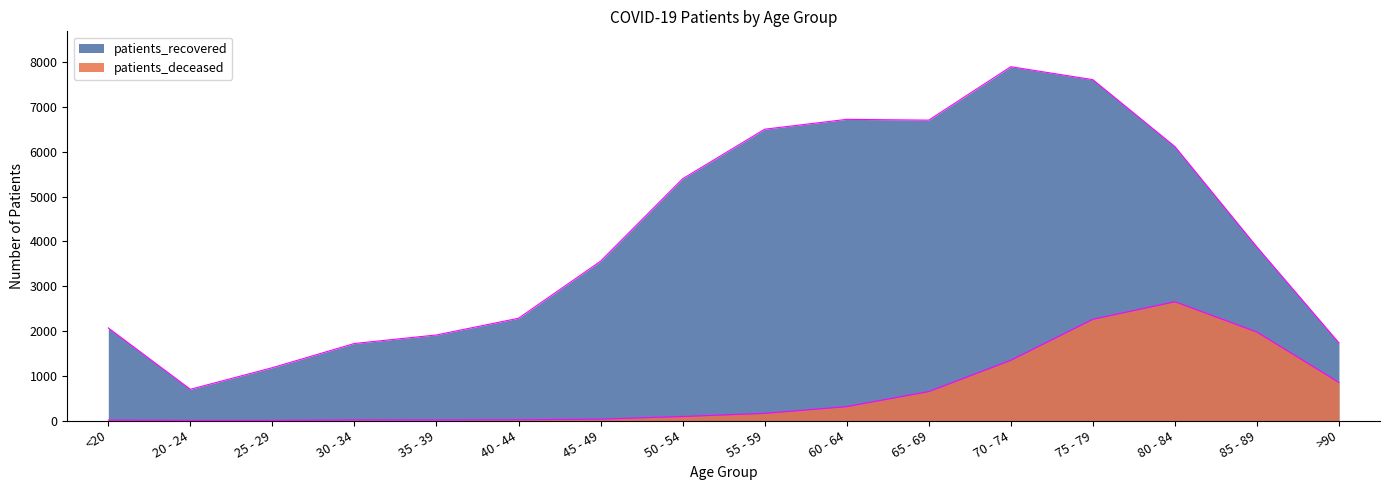

What is the minimum value for patients_deceased?

3